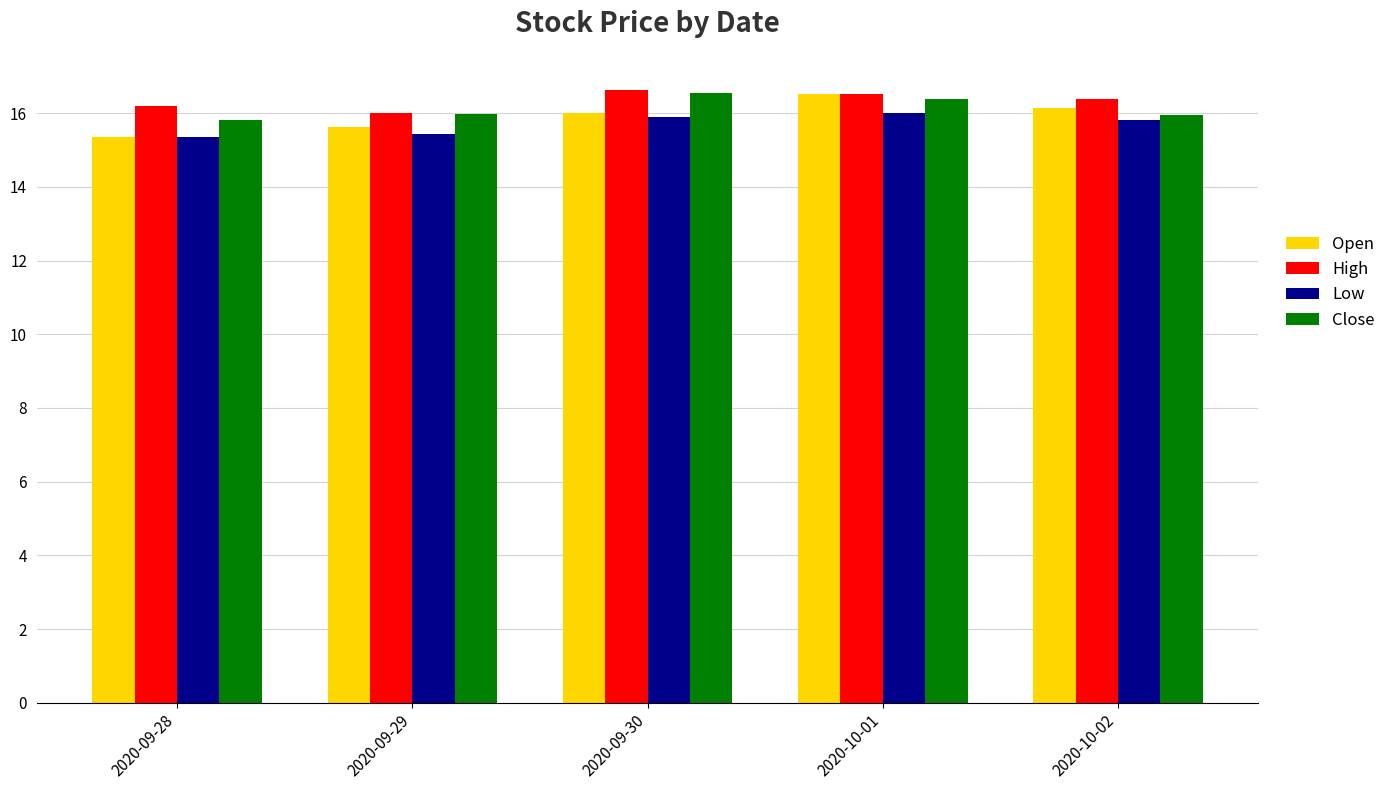

Which series has the largest total across all categories?

High